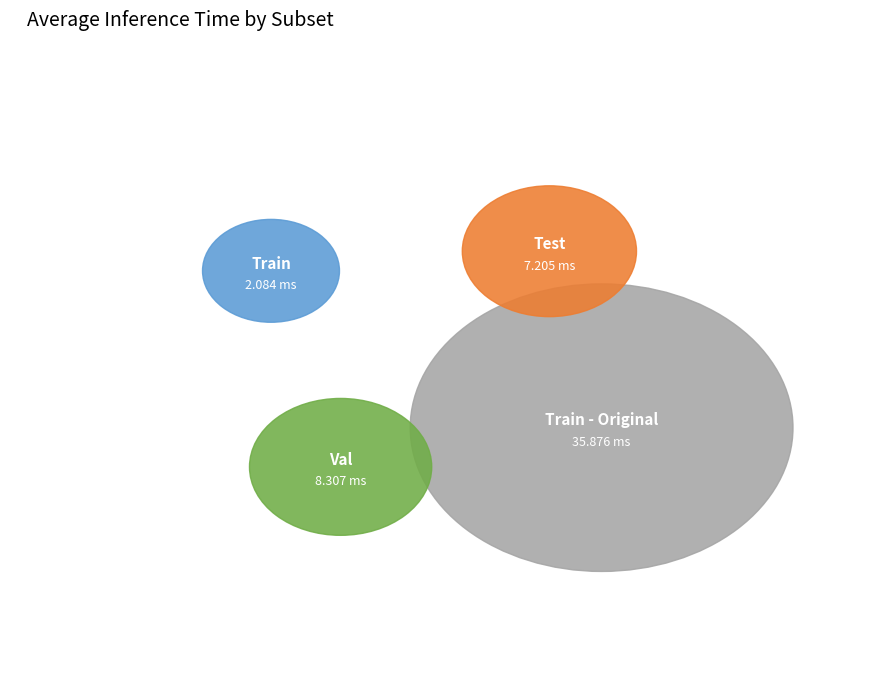

What portion of the pie excludes Val?

84.5%